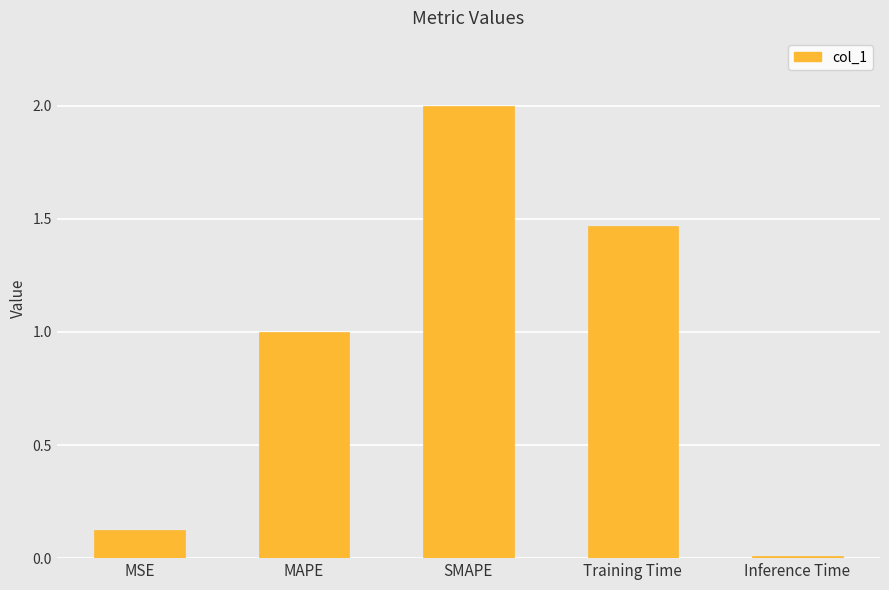

Read the value at SMAPE.

2.0